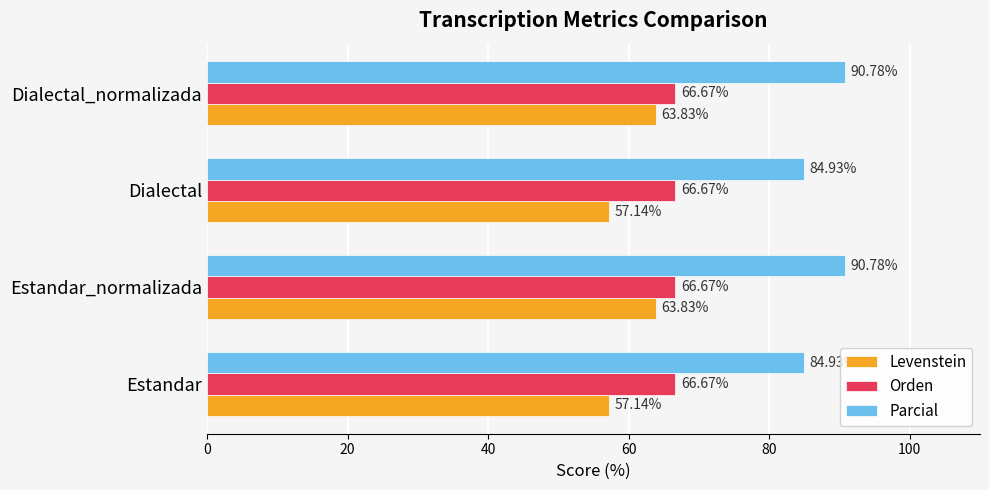

Rank the series by their maximum value, from highest to lowest.

Parcial, Orden, Levenstein